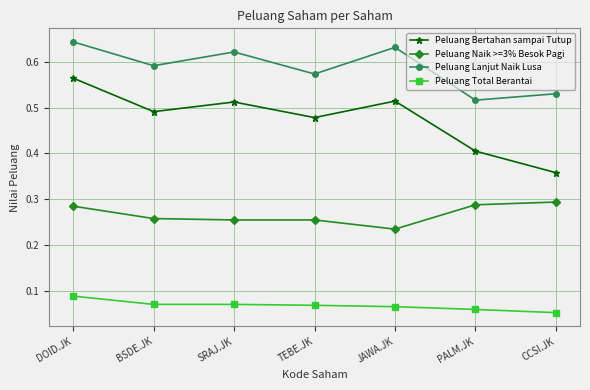

Which series changed the most between SRAJ.JK and PALM.JK?

Peluang Bertahan sampai Tutup